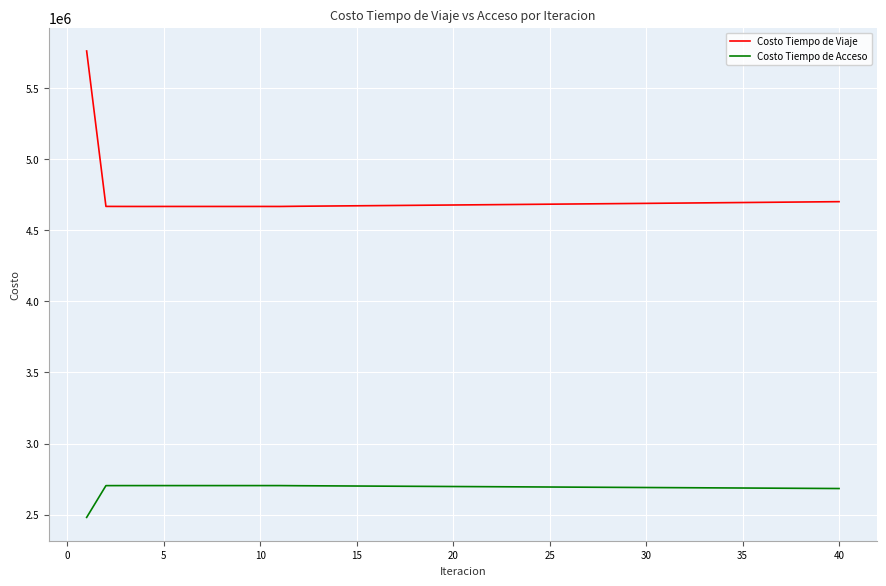

What is the minimum value shown in the chart?

2479876.4